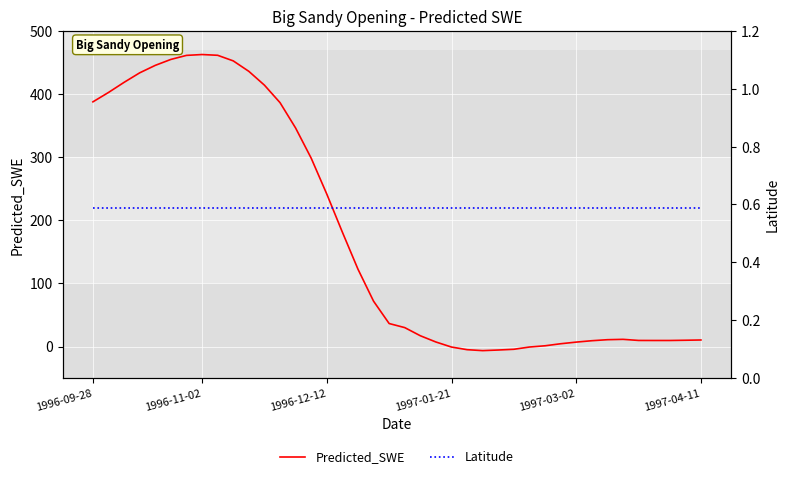

Read the Latitude value at 6.

0.6